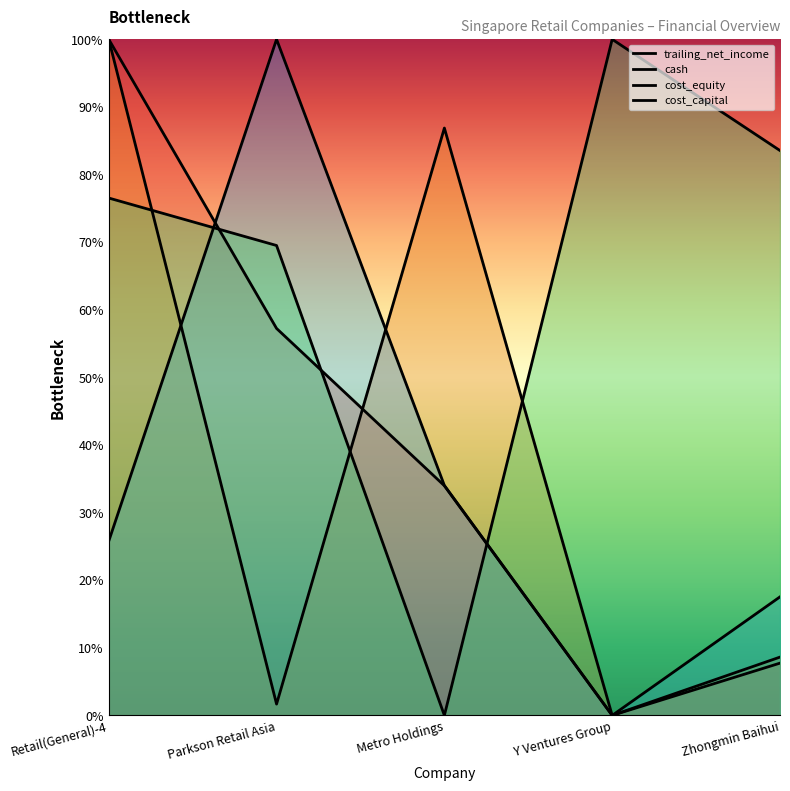

In cash, how many points are higher than both neighbors (excluding endpoints)?

1